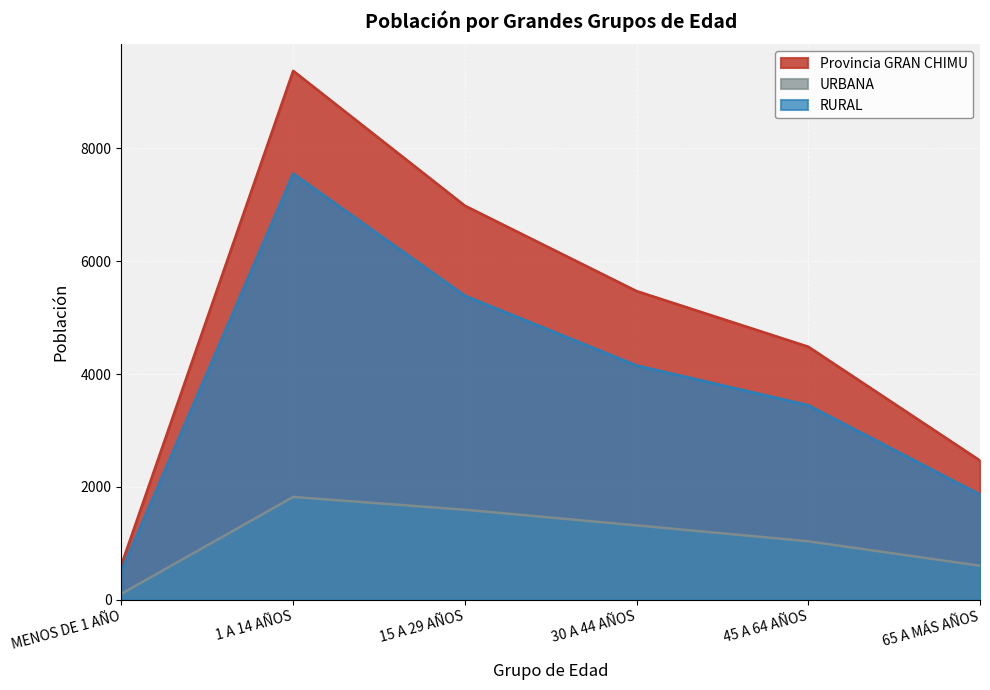

Reading right to left, list all the values displayed in this chart.

Provincia GRAN CHIMU: 2467	4484	5470	6983	9373	623
URBANA: 603	1036	1318	1595	1822	106
RURAL: 1864	3448	4152	5388	7551	517